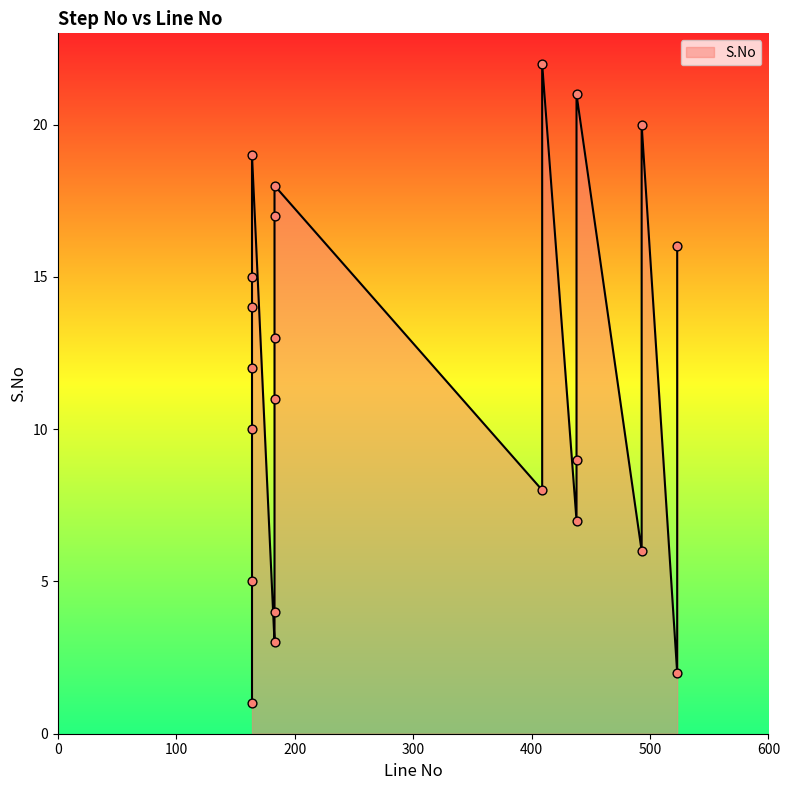

What is the change in value from 493 to 164?

+8